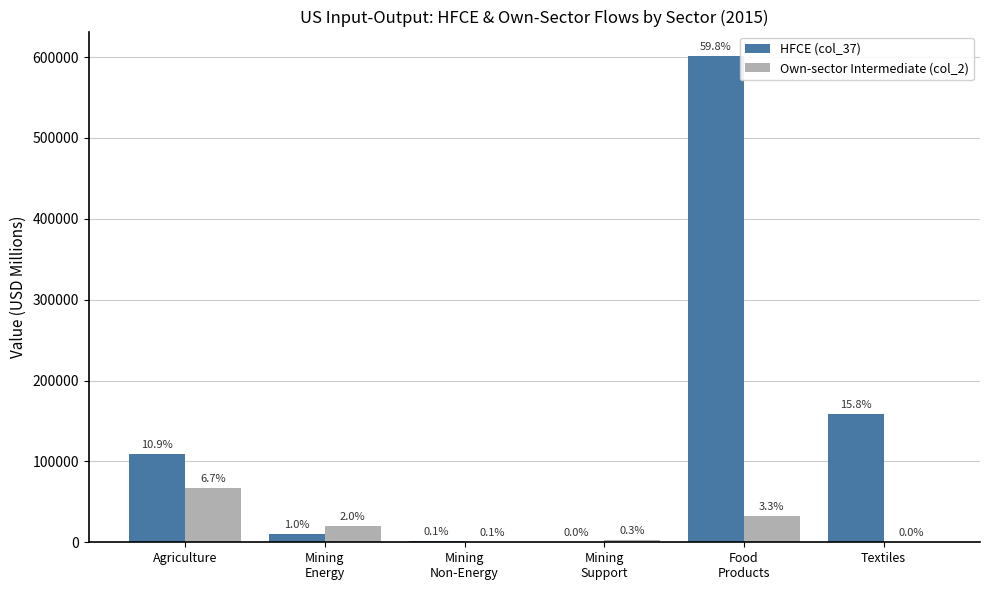

What is the sum of the HFCE (col_37) values at Mining
Support and Food
Products?

601623.0